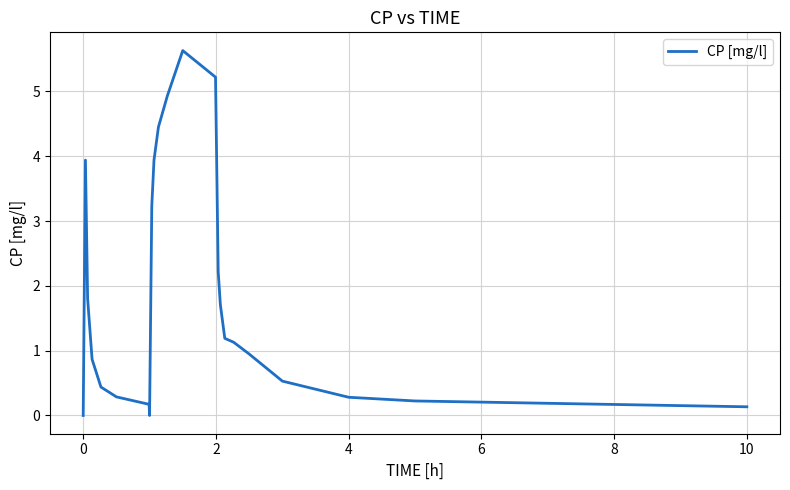

What is the difference between the maximum and minimum values?

5.6